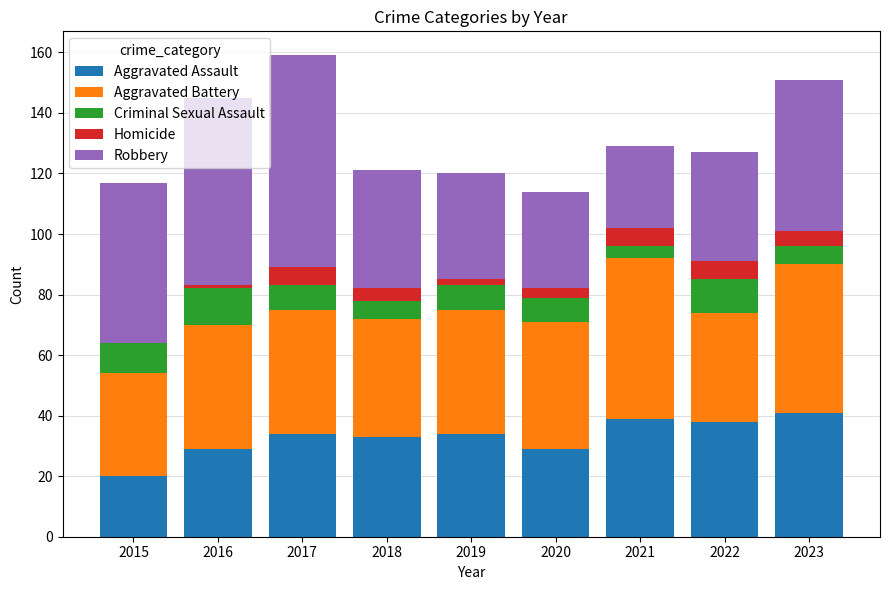

What is the maximum value for Aggravated Assault?

41